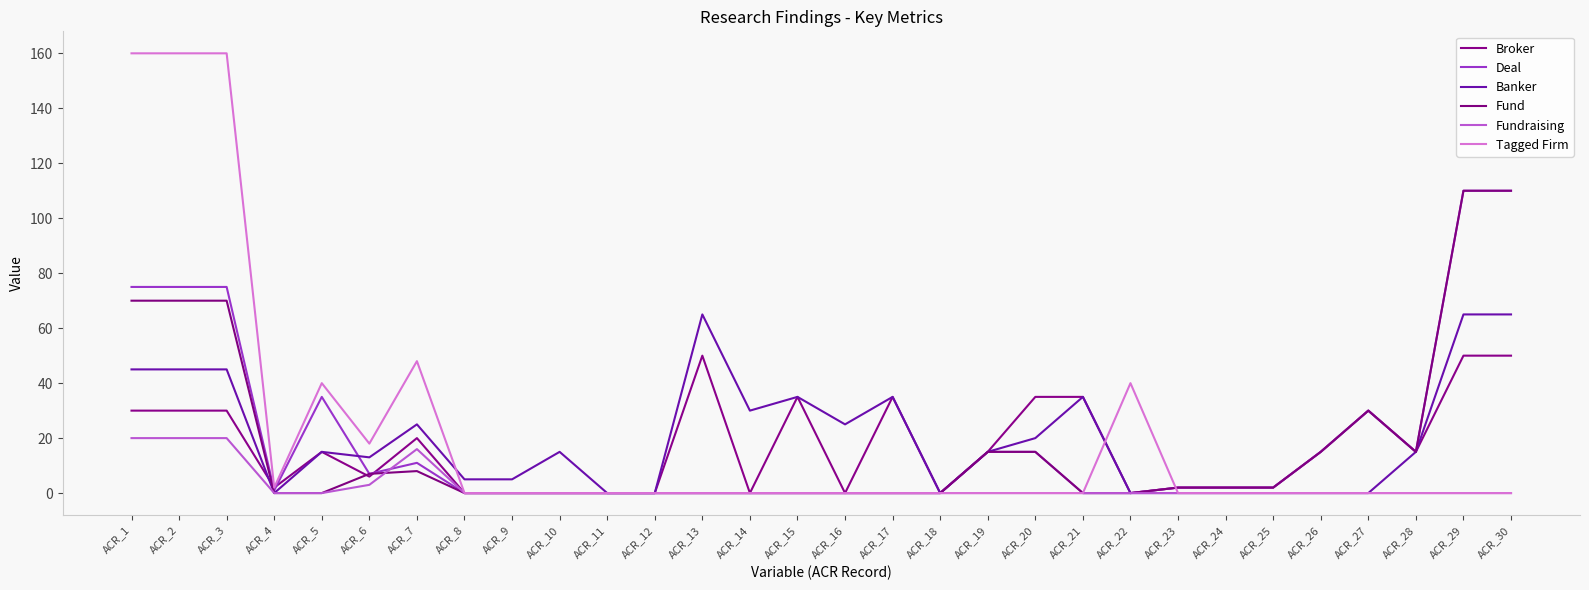

True or false: Fund has a value of 0 at ACR_11.

True